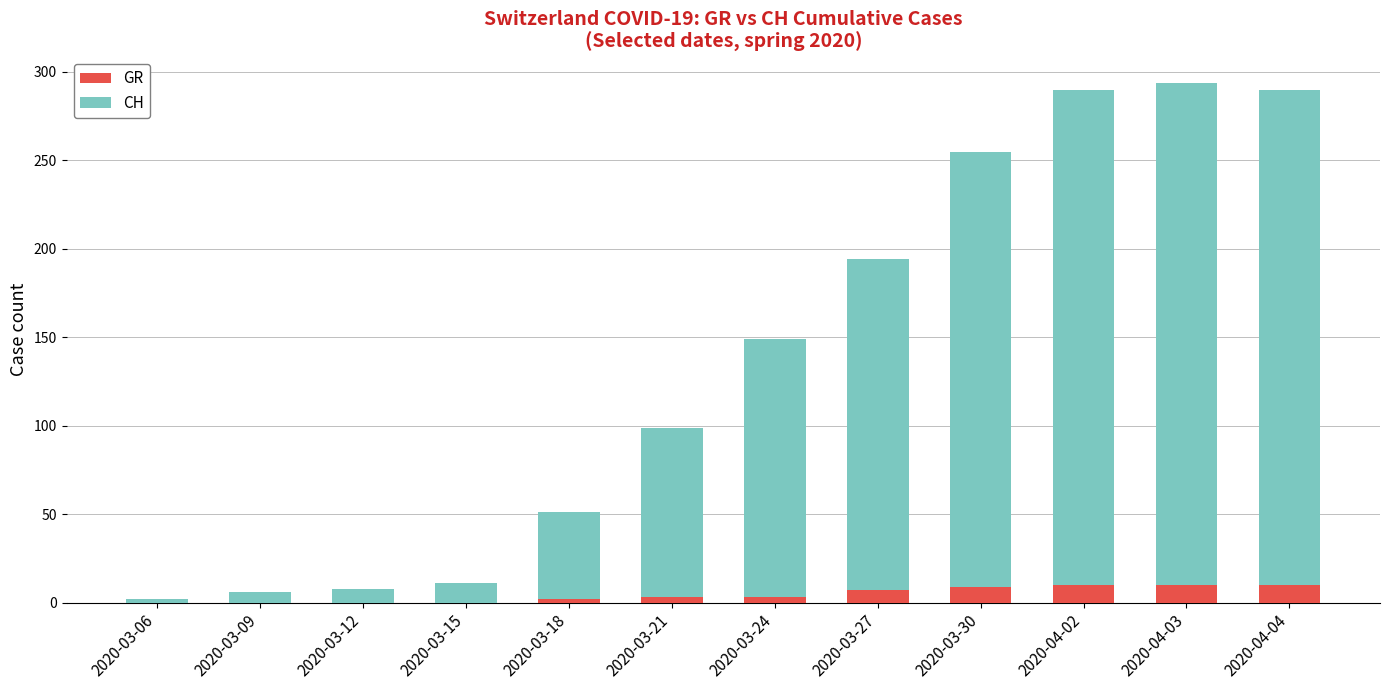

The value of GR at 2020-04-03 is 10. True or false?

True